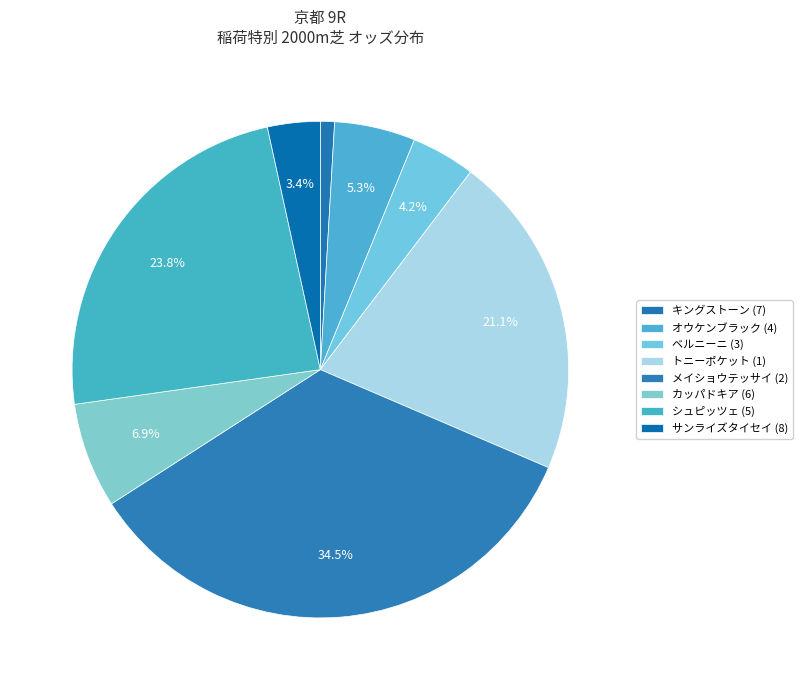

How many slices are in this pie chart?

8